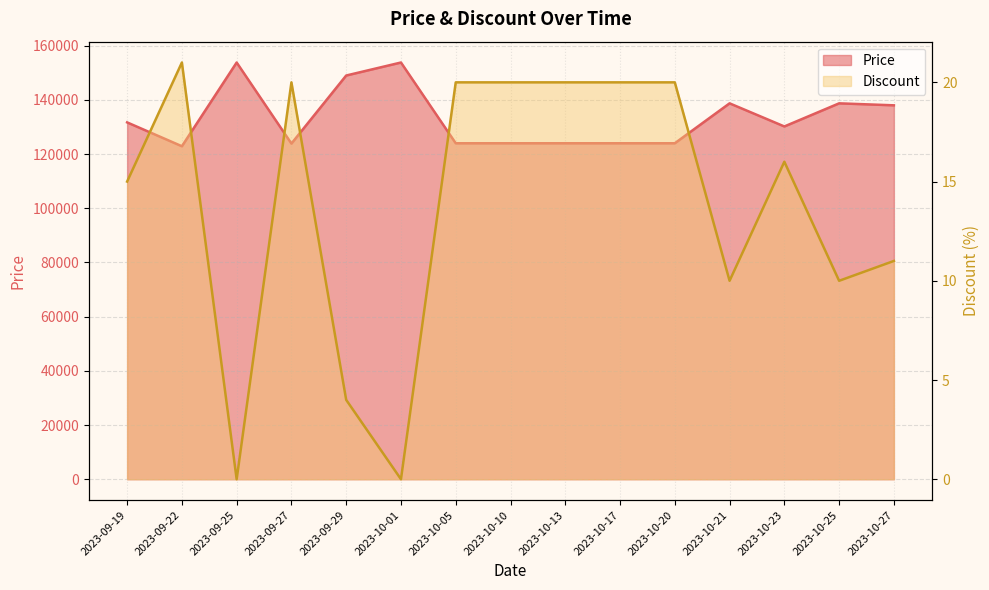

List the labels in order of Discount value, largest first.

2023-09-22, 2023-09-27, 2023-10-05, 2023-10-10, 2023-10-13, 2023-10-17, 2023-10-20, 2023-10-23, 2023-09-19, 2023-10-27, 2023-10-21, 2023-10-25, 2023-09-29, 2023-09-25, 2023-10-01